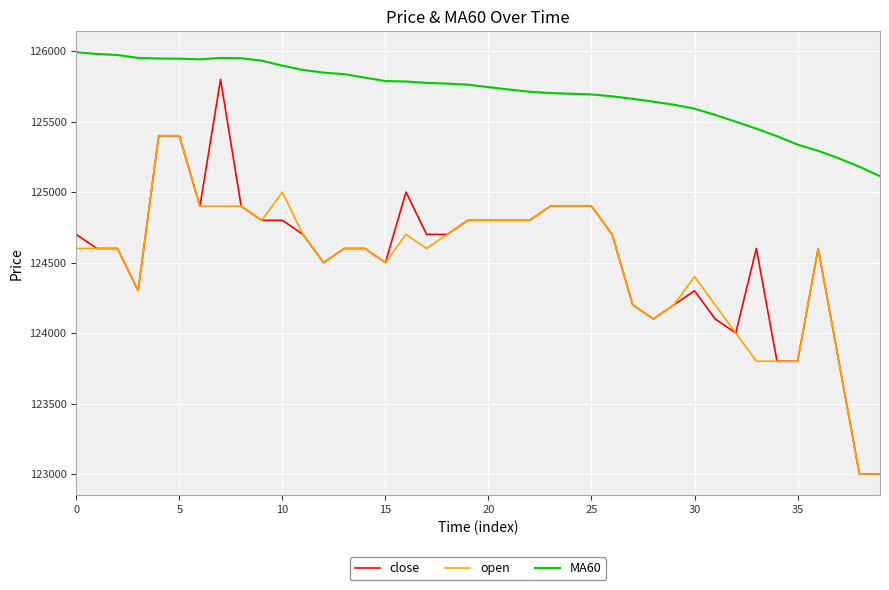

List the series in order of their peak value, lowest first.

open, close, MA60